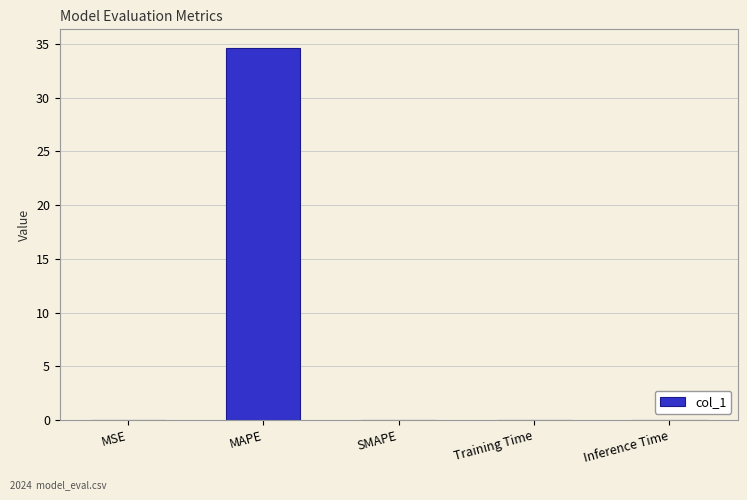

What is the maximum value shown in the chart?

34.6